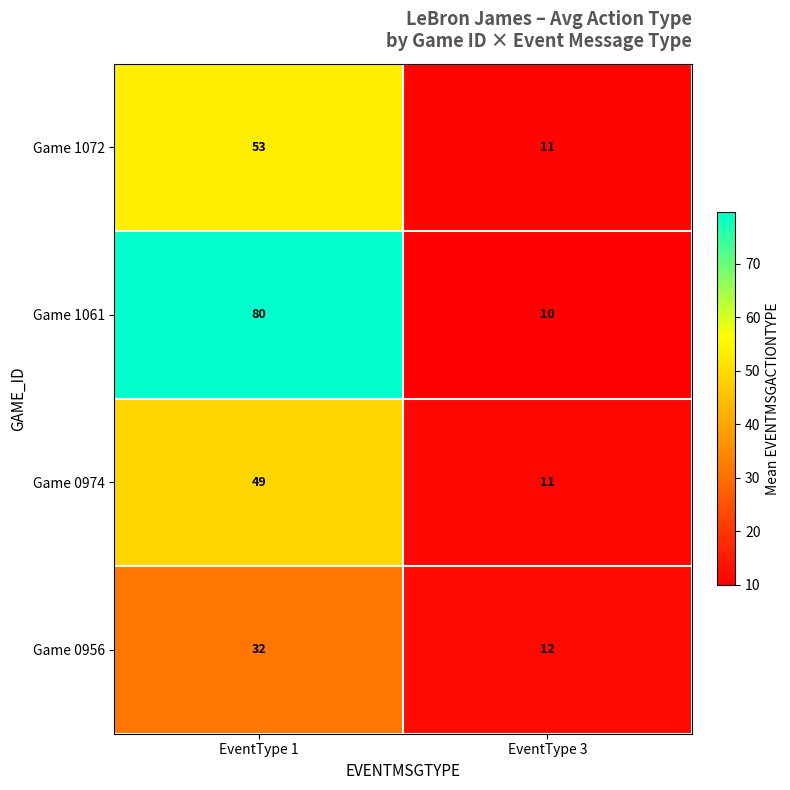

What is the maximum value shown in the chart?

80